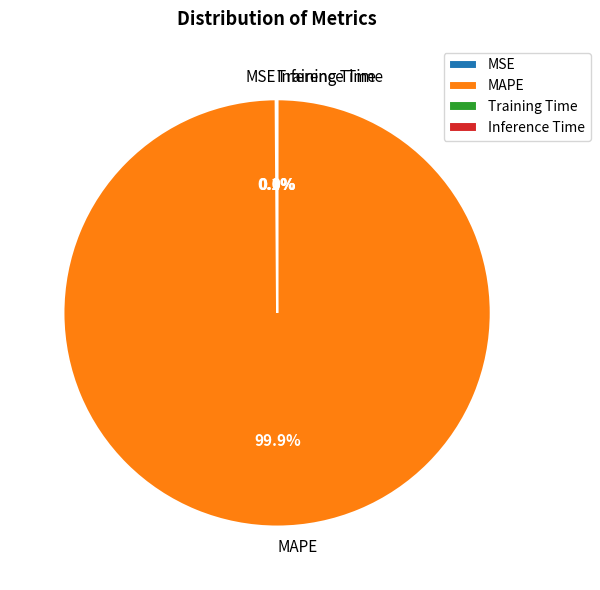

Is there any slice that represents more than half of the pie?

Yes